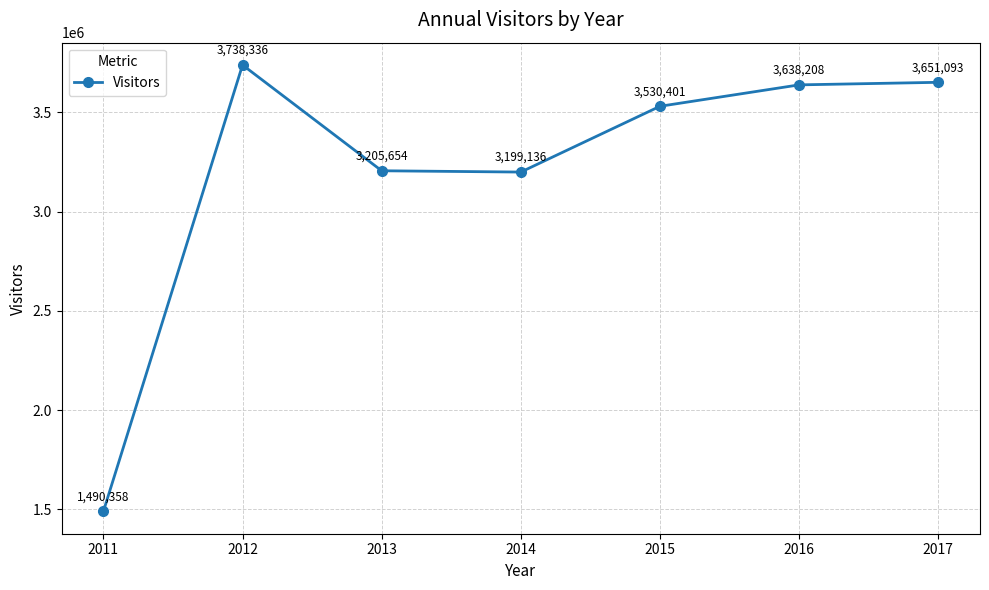

Which category has the highest value across all series?

2012